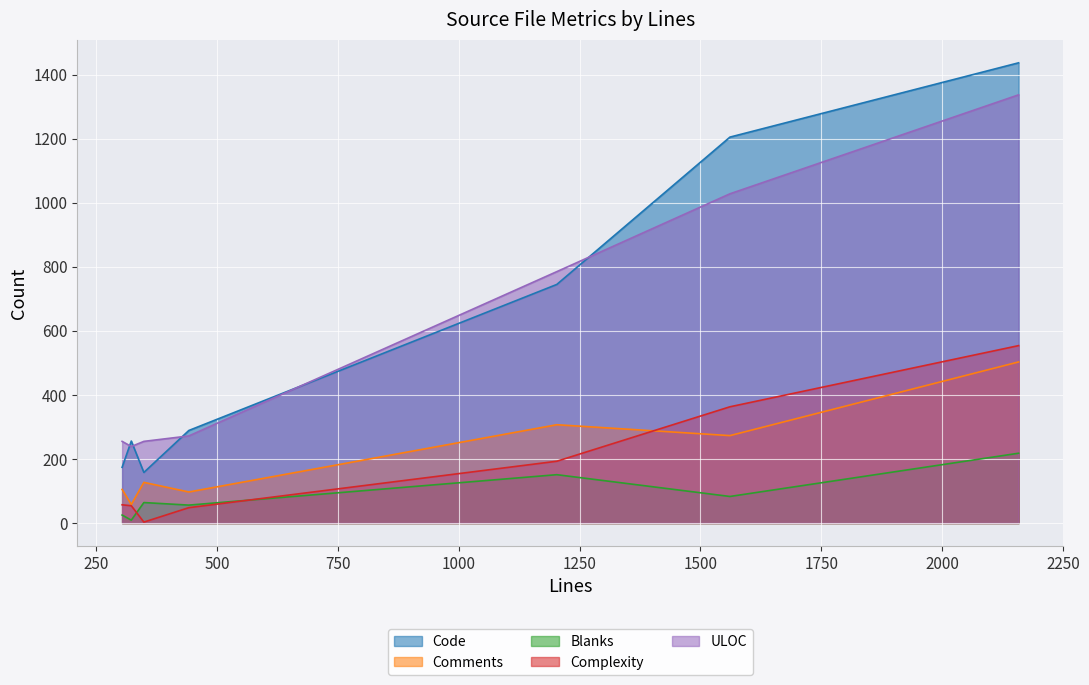

Which series has the widest spread of values?

Code